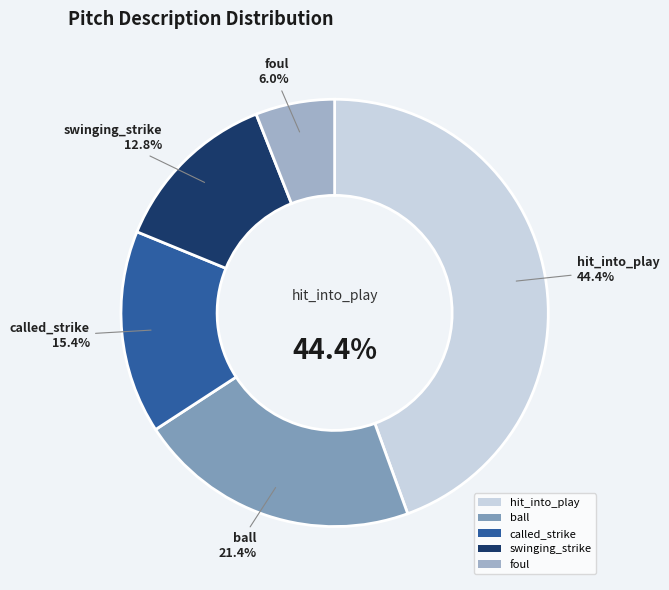

The foul slice represents 6% of the pie. True or false?

True